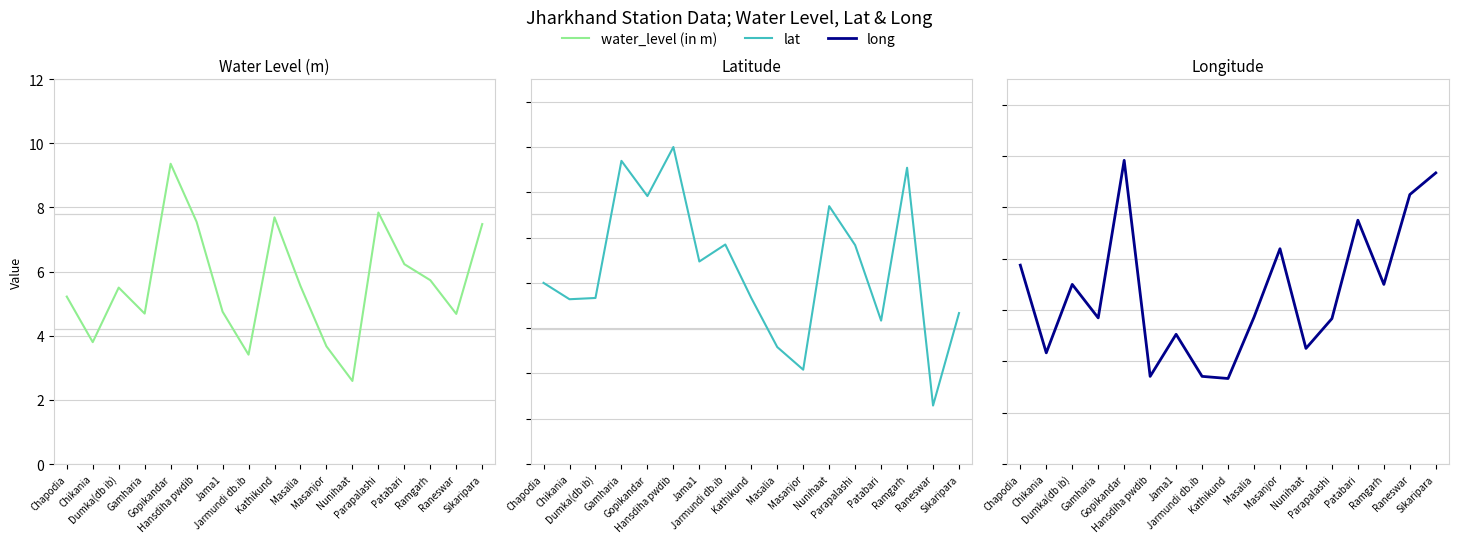

Is it true that long equals 22.4 at Gopikandar?

False